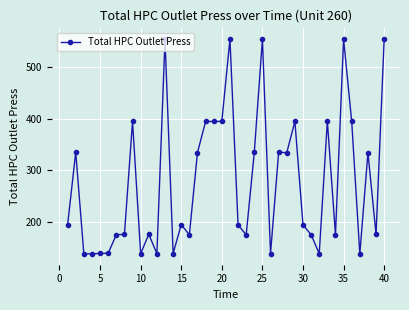

What is the smallest value displayed?

138.3